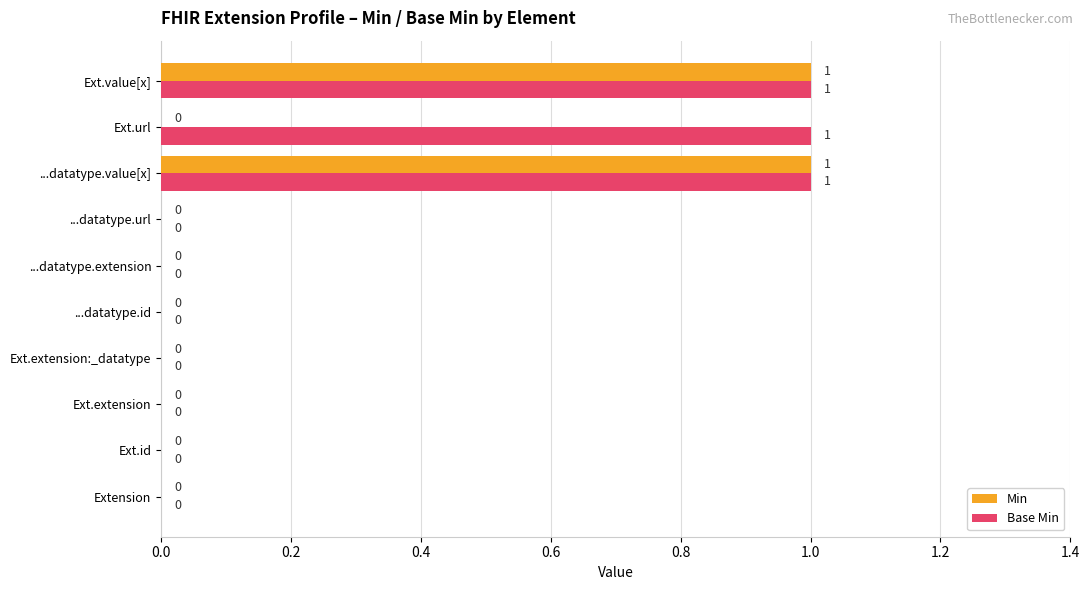

Is the value of Base Min at Ext.value[x] greater than the value of Min at Ext.extension?

Yes